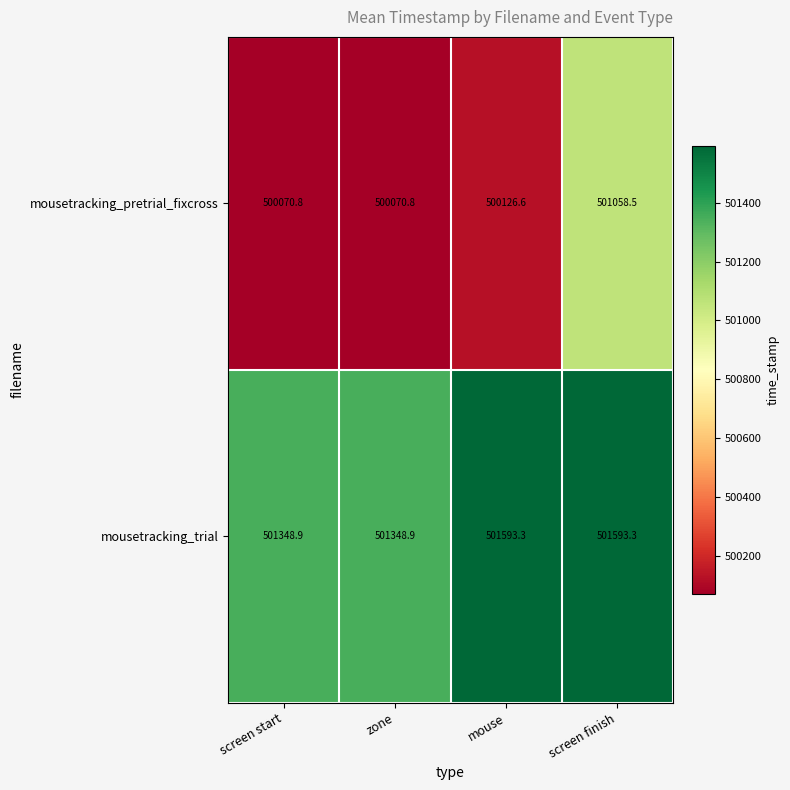

The value of mousetracking_trial at zone is 279537.9. True or false?

False